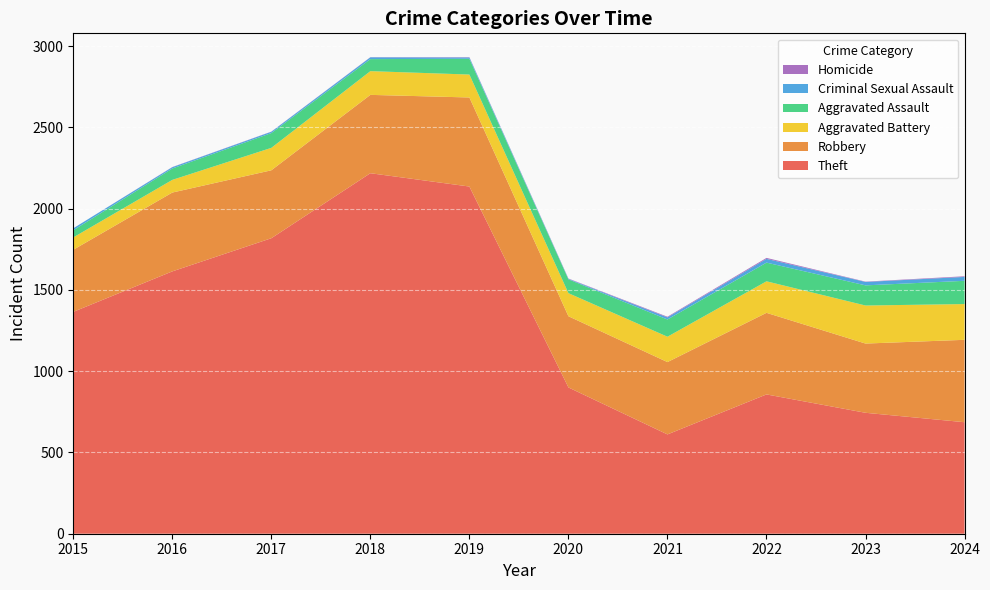

Reading left to right, extract all data points from this chart.

Theft: 1365	1614	1818	2218	2136	900	611	857	744	686
Robbery: 382	485	418	482	548	438	445	502	426	507
Aggravated Battery: 76	78	138	146	141	142	156	194	234	220
Aggravated Assault: 44	70	91	74	97	85	106	115	124	143
Criminal Sexual Assault: 12	8	8	11	8	3	13	23	21	24
Homicide: 0	1	1	1	2	2	4	6	2	4